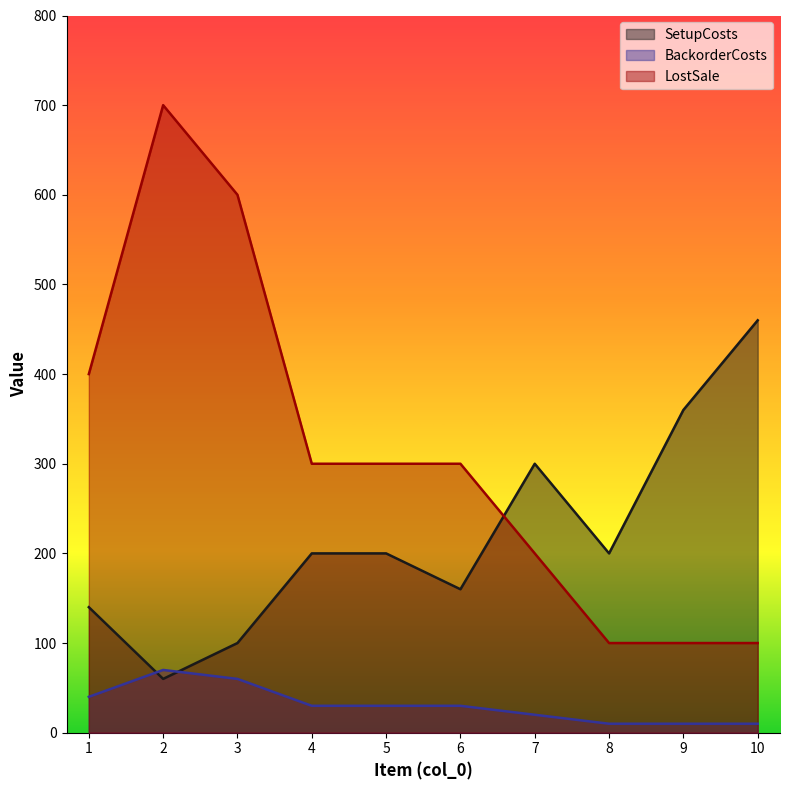

What is the spread (max minus min) of values at 1?

360